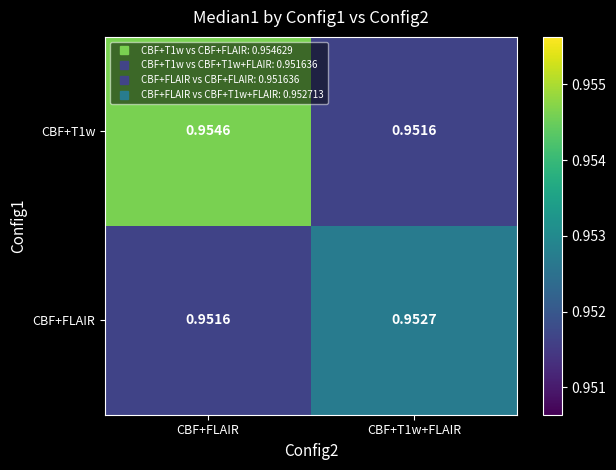

Which category has the highest value across all series?

CBF+FLAIR